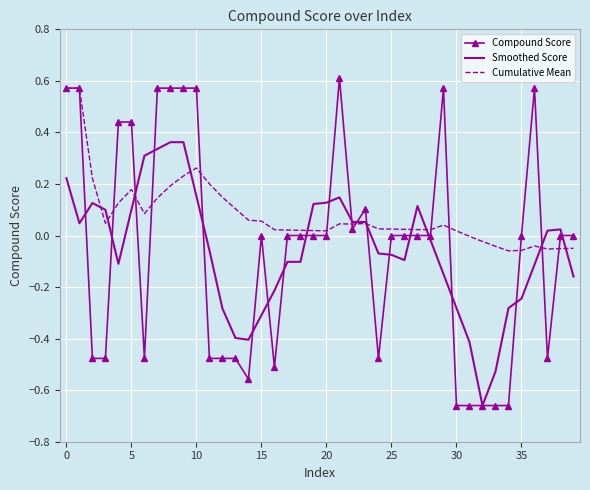

Which series has the largest total across all categories?

Cumulative Mean